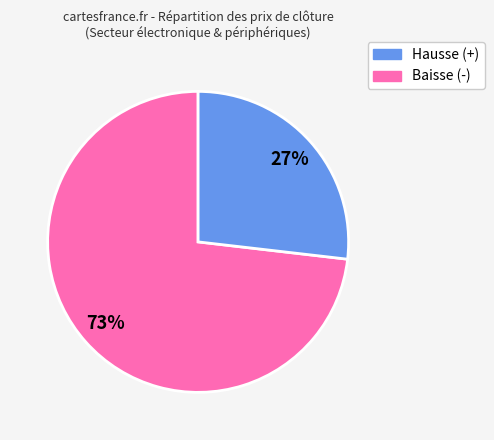

To the nearest percent, what is the difference between the largest and smallest slice percentages?

46%